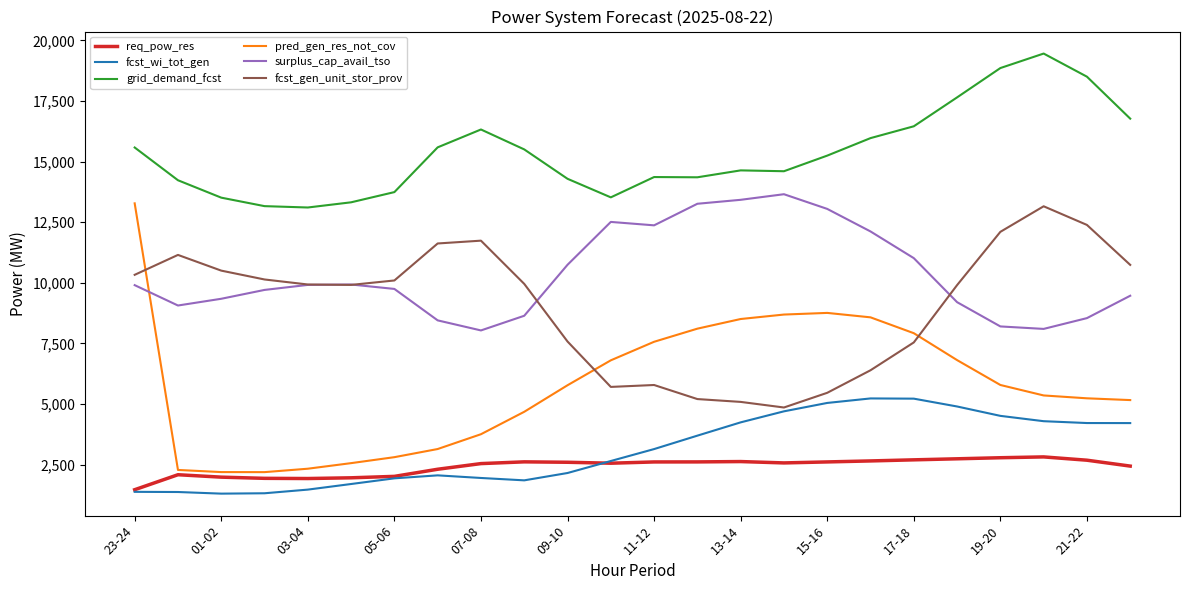

True or false: grid_demand_fcst and surplus_cap_avail_tso cross at least once.

False